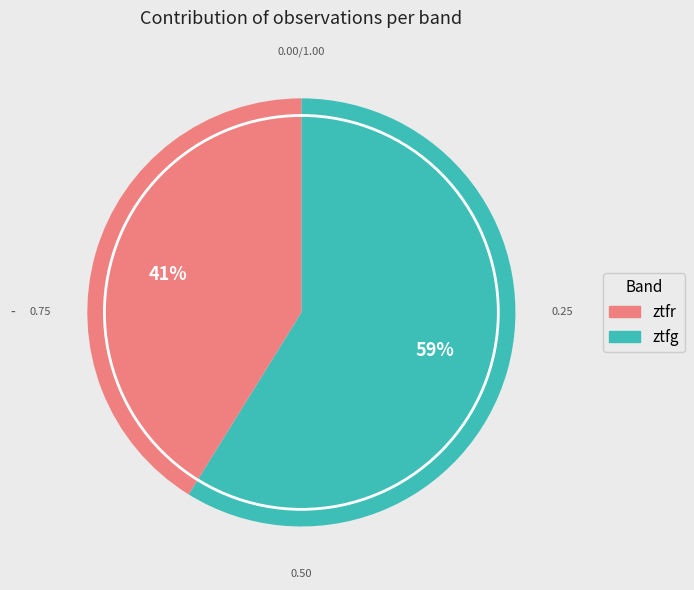

To the nearest percent, what is the average slice percentage?

50%